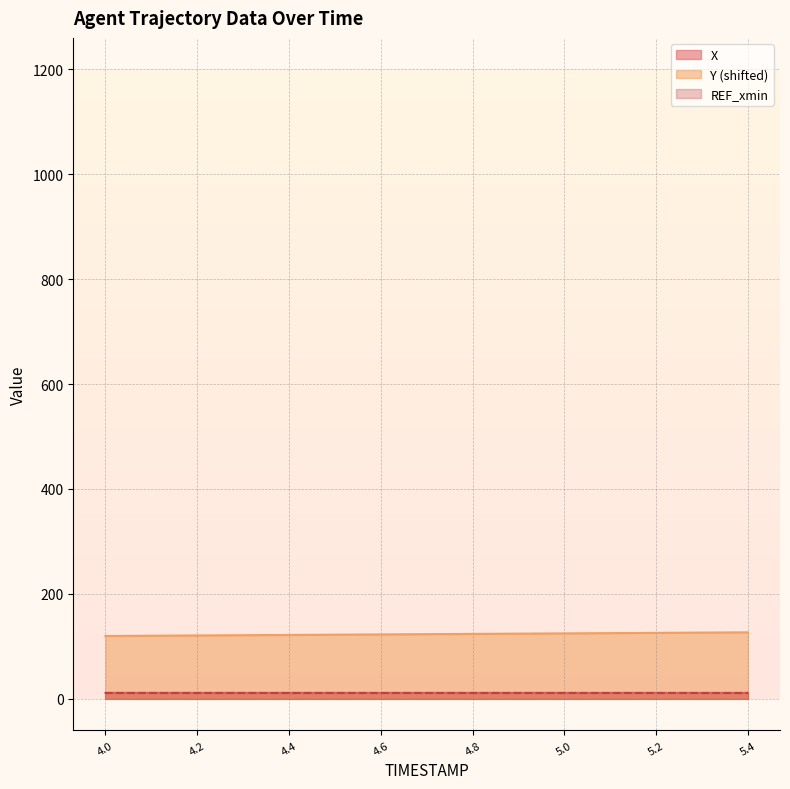

What is the total value across all series at 4.2?

142.4